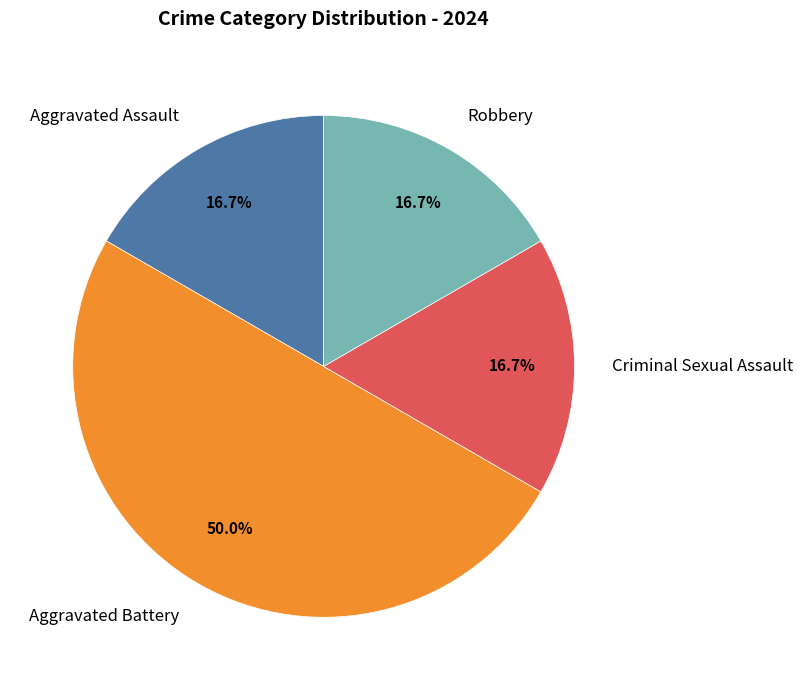

Combined, do Robbery and Criminal Sexual Assault account for over 50%?

No